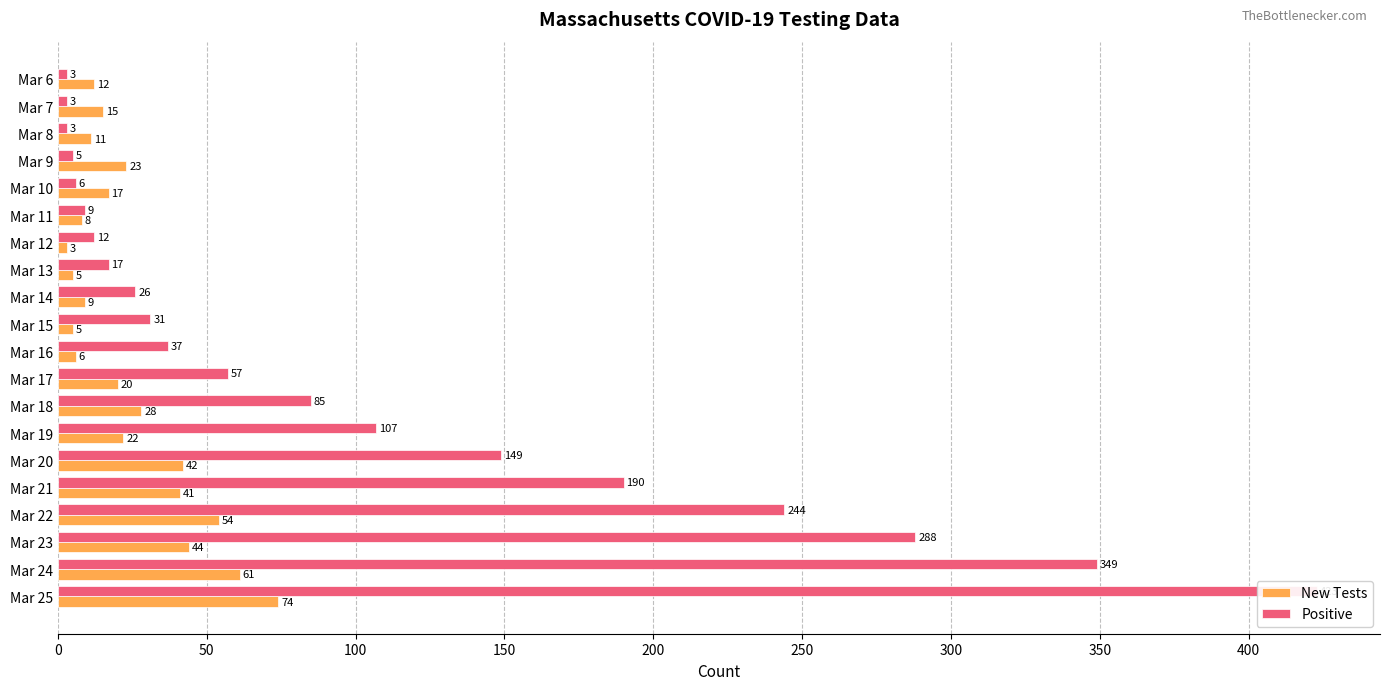

How many categories are shown in the chart?

20